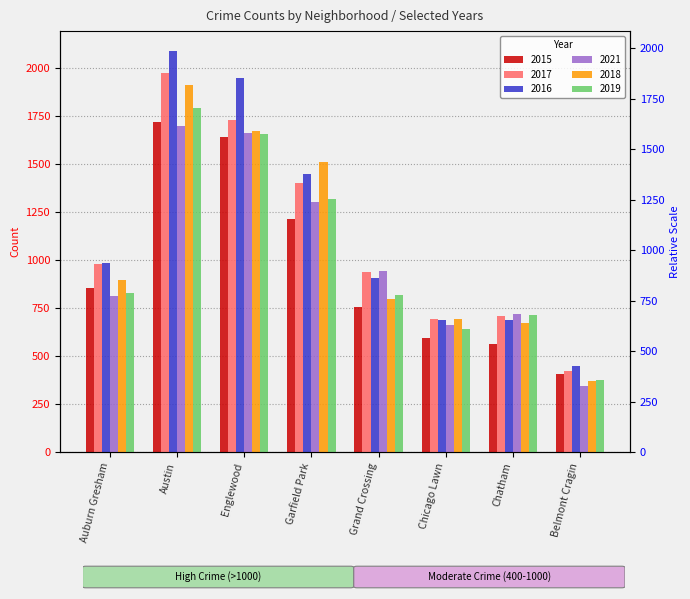

What is the label of the 4th bar from the right?

Grand Crossing